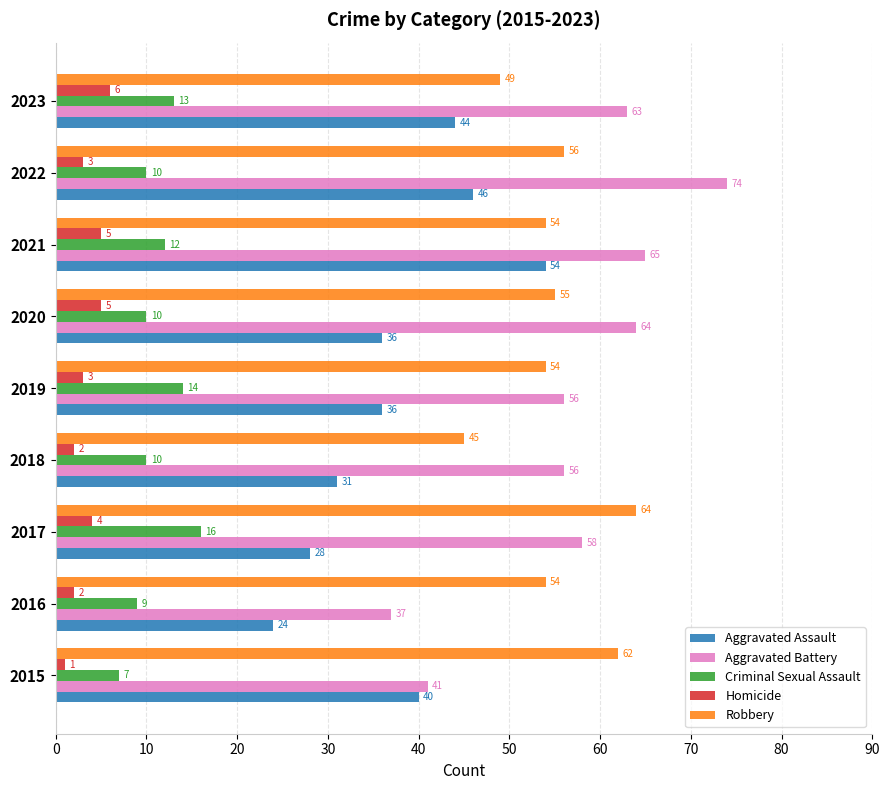

What is the difference between the highest and lowest values at 2023?

57